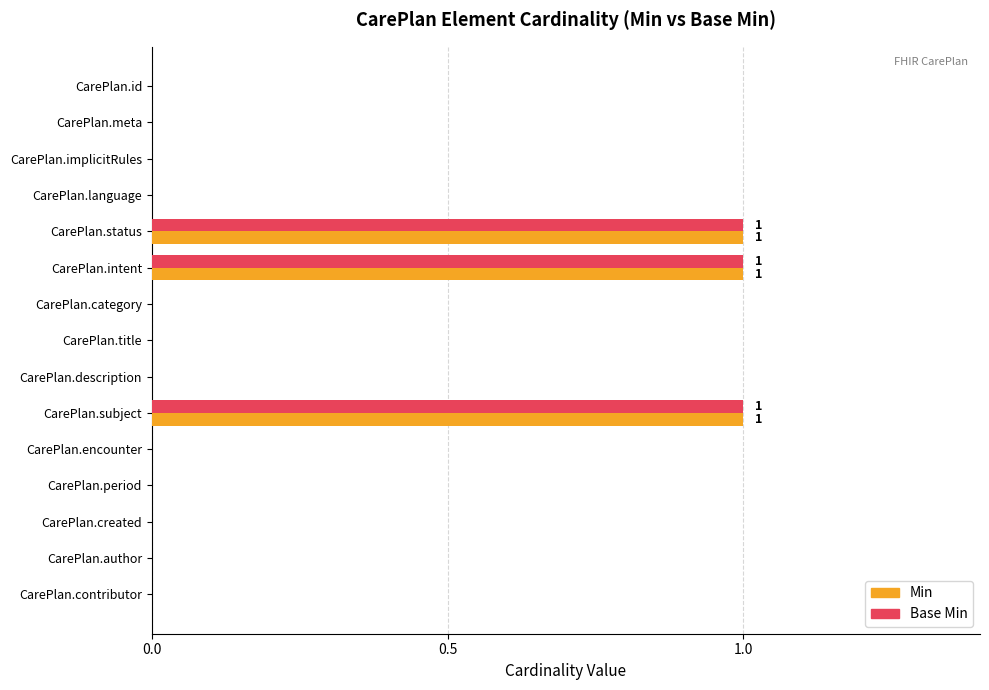

What is the sum of all Base Min values?

3